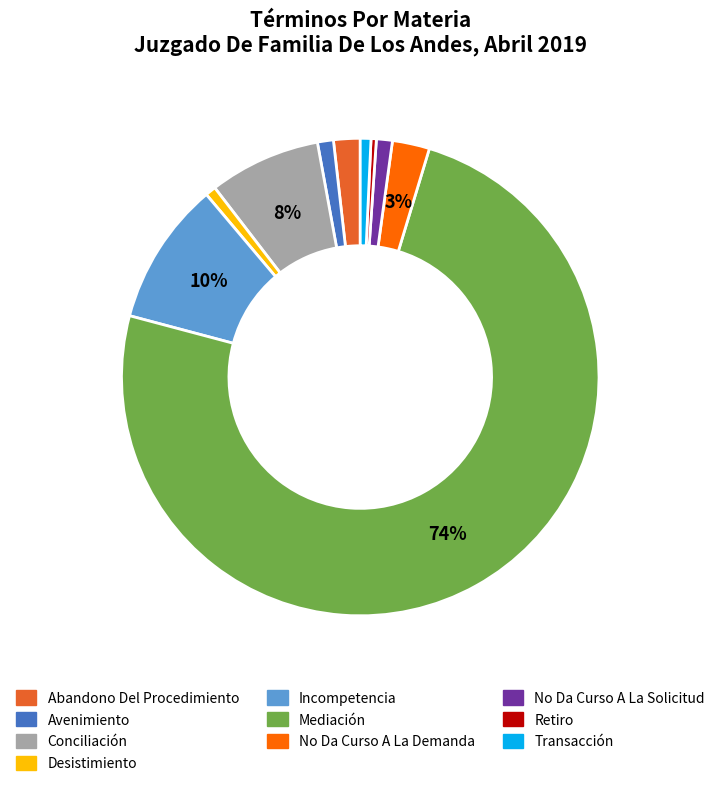

Which slice represents more than half of the pie?

Mediación